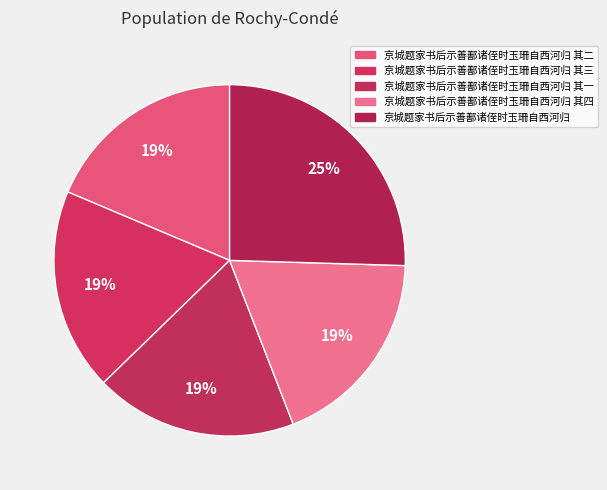

True or false: 京城题家书后示善鄯诸侄时玉珊自西河归 其三 accounts for 26% of the total.

False